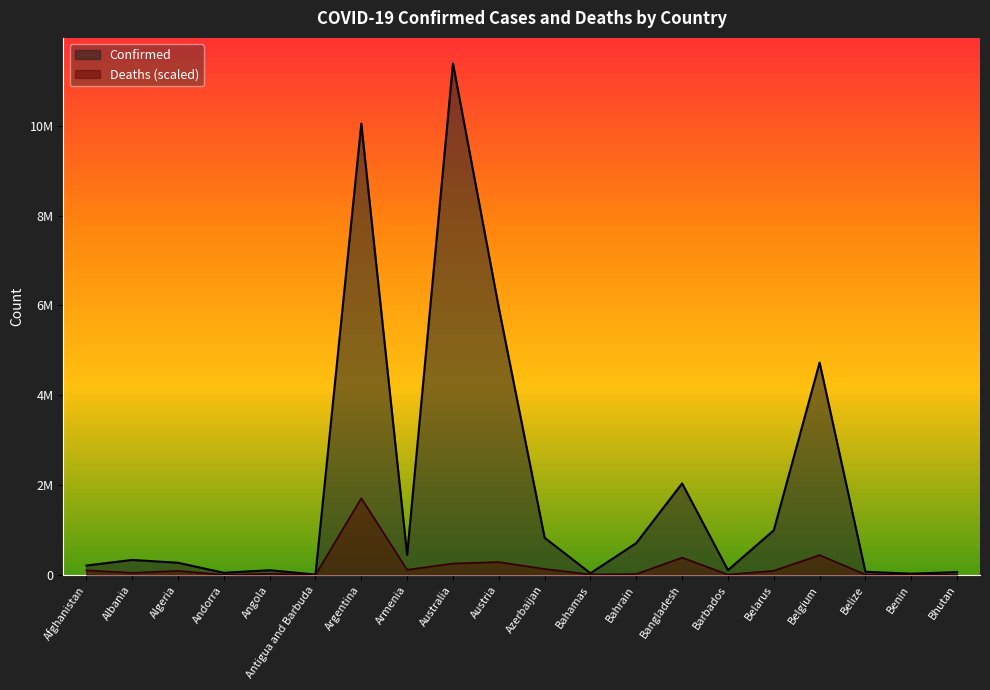

At which category is the sum across all series the highest?

Argentina